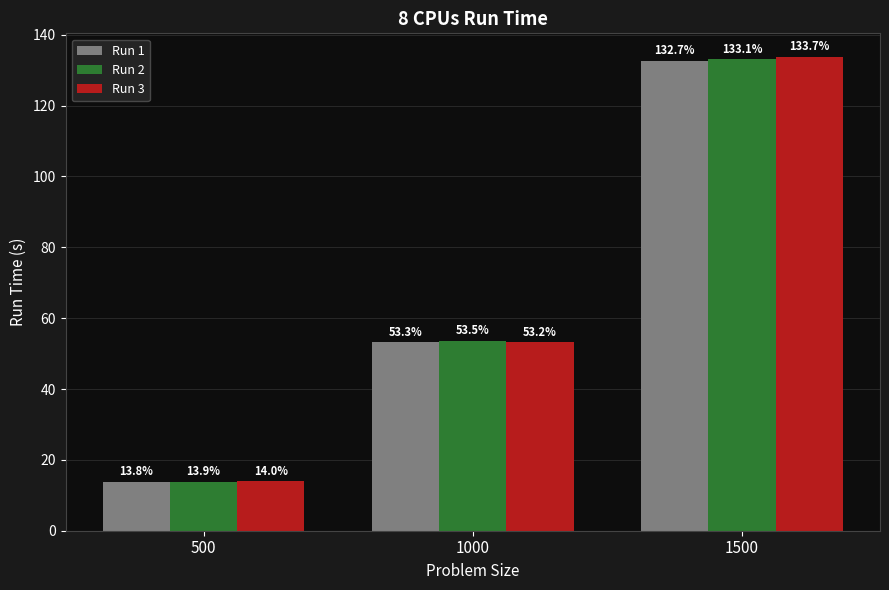

At how many categories does at least one series exceed 51?

2